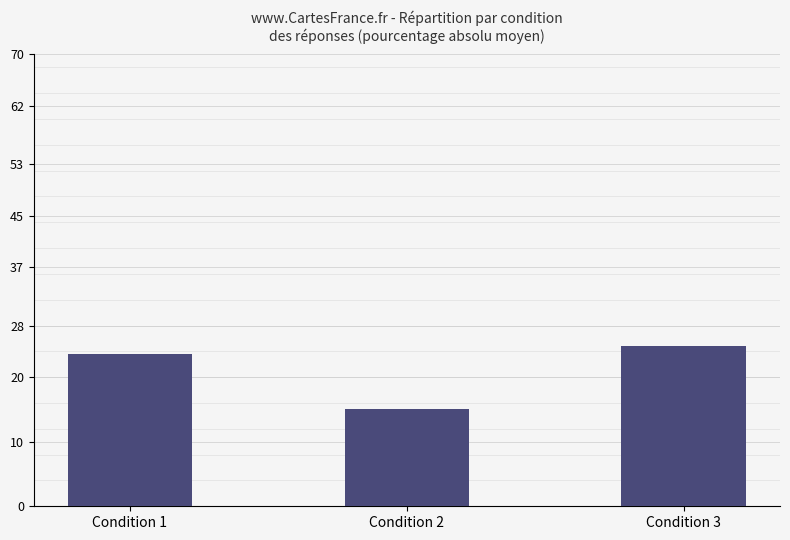

At which category does the chart reach its minimum across all series?

Condition 2